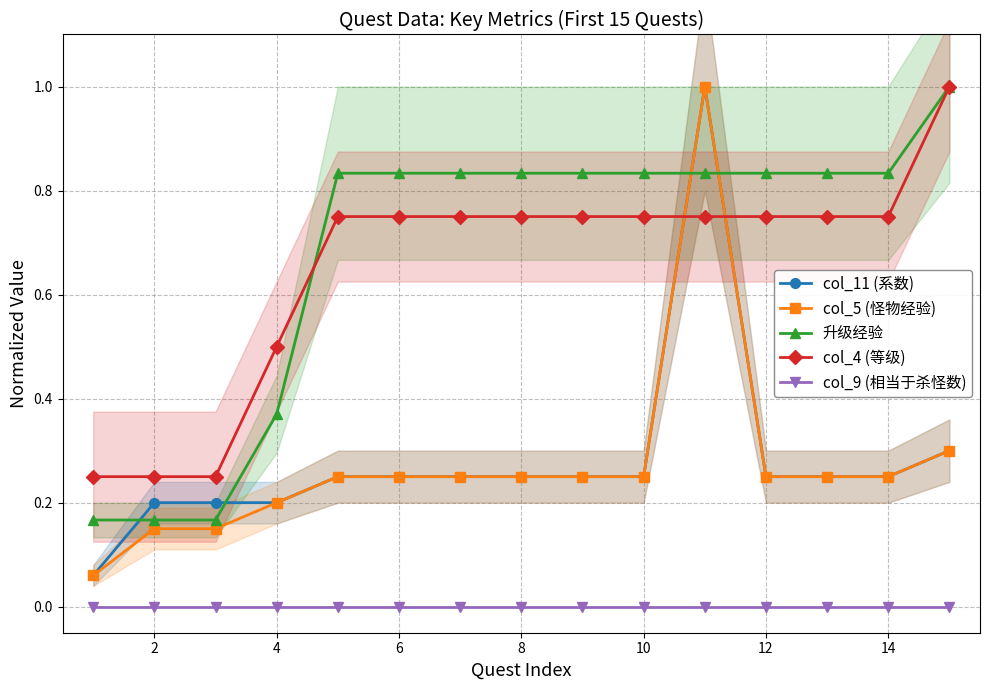

List the series in order of their peak value, highest first.

col_11 (系数), col_5 (怪物经验), 升级经验, col_4 (等级), col_9 (相当于杀怪数)